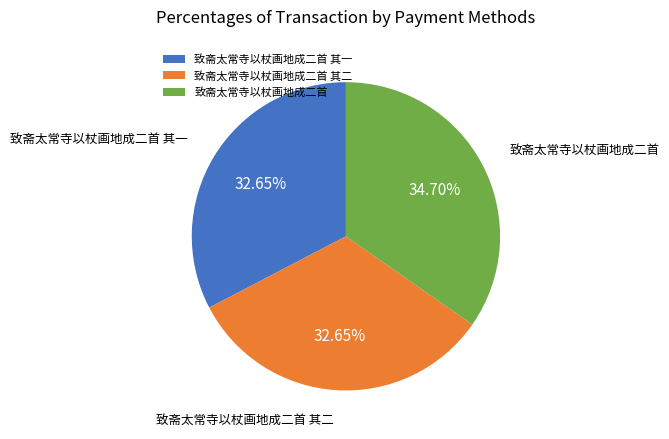

Which has a higher value, 致斋太常寺以杖画地成二首 其一 or 致斋太常寺以杖画地成二首?

致斋太常寺以杖画地成二首